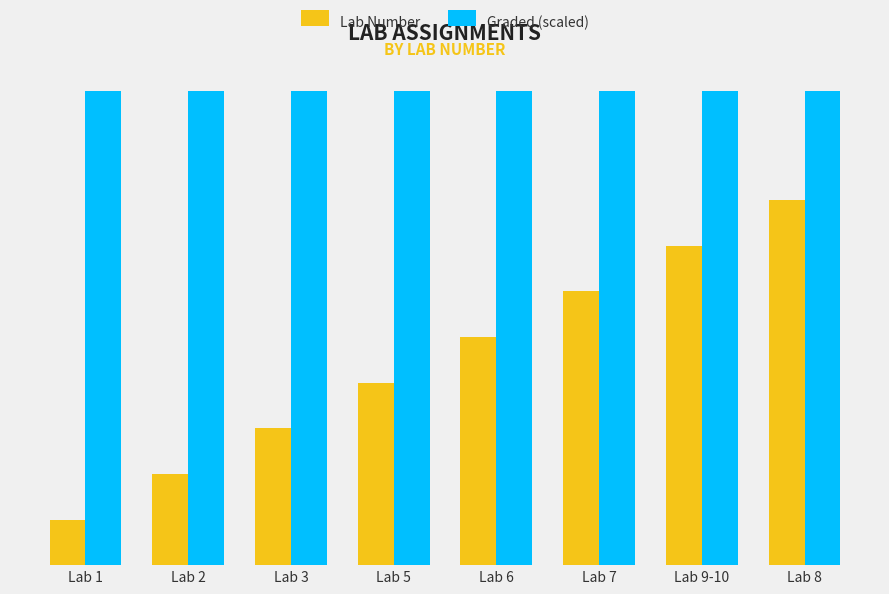

Does the chart contain stacked bars?

No